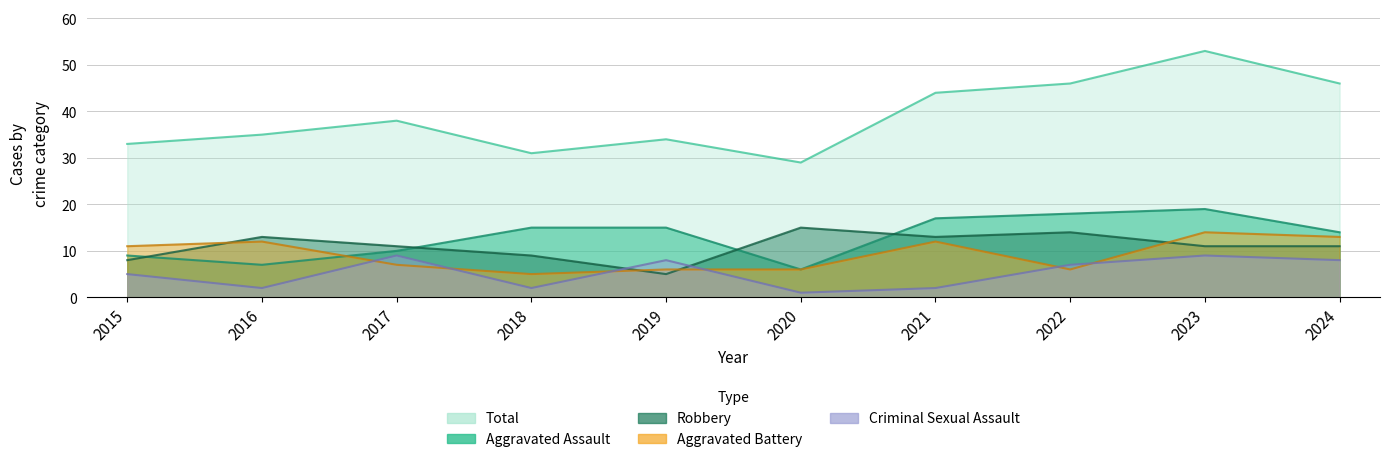

What is the maximum value for Aggravated Battery?

14